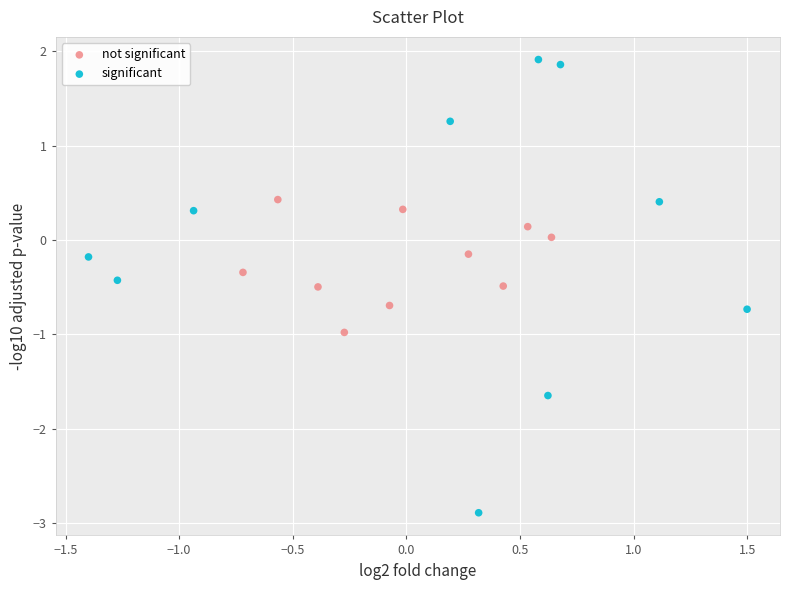

Which series has the largest Y range (max minus min)?

significant